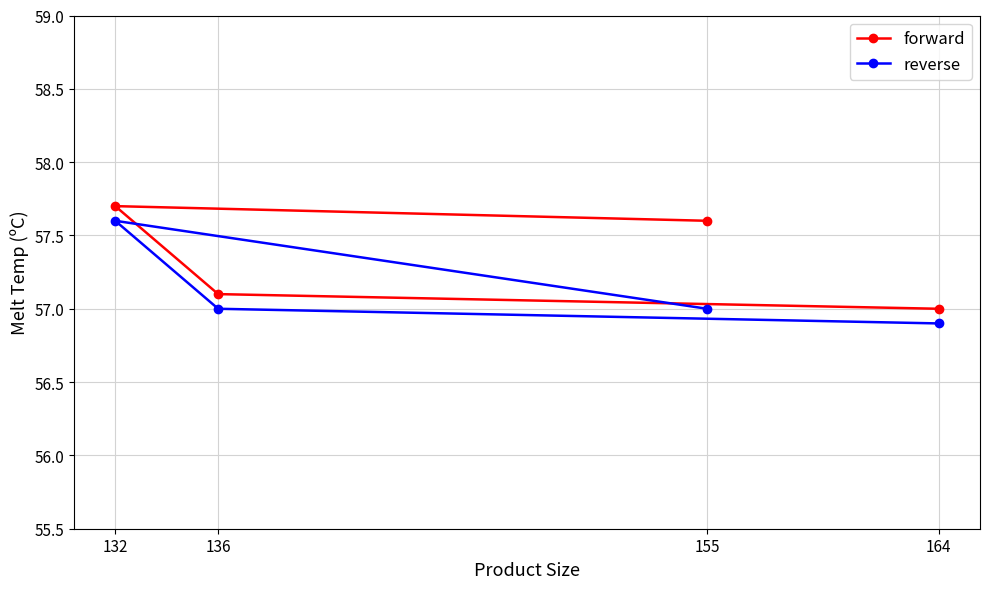

Where is forward nearest to the value 57?

164